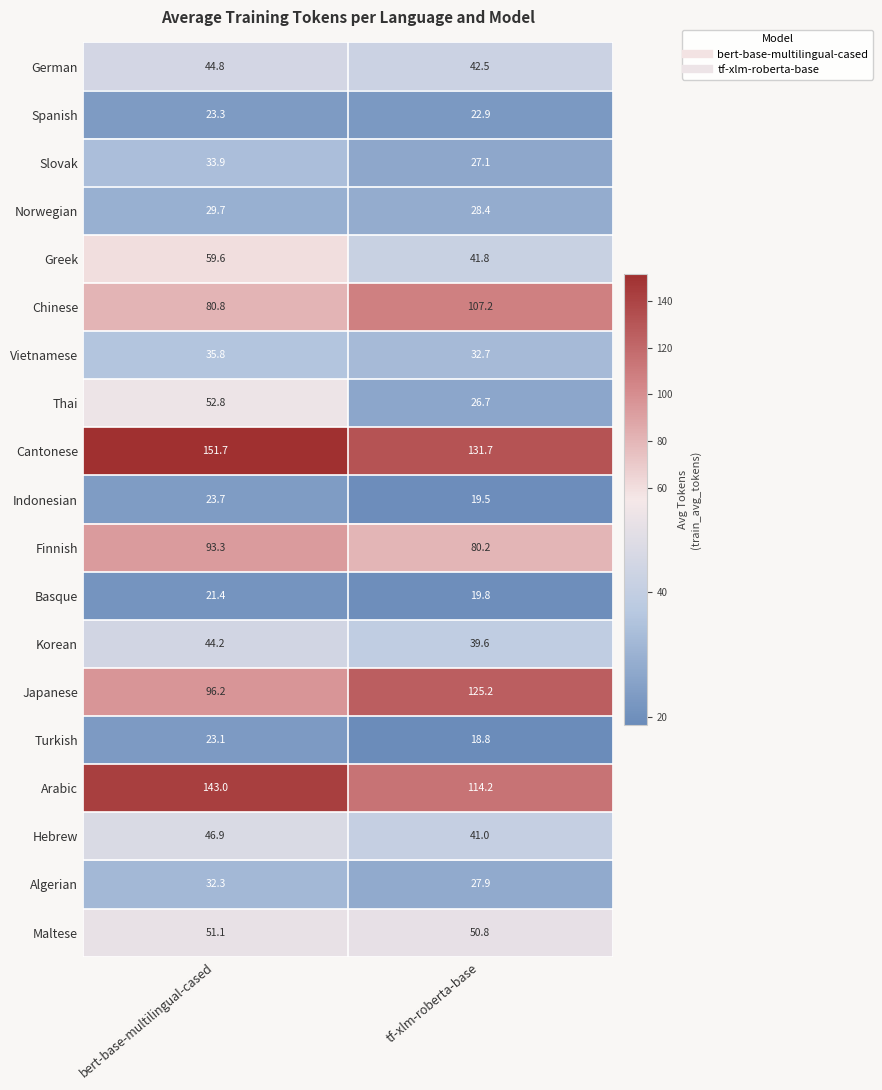

At which label is Cantonese closest to 141?

tf-xlm-roberta-base